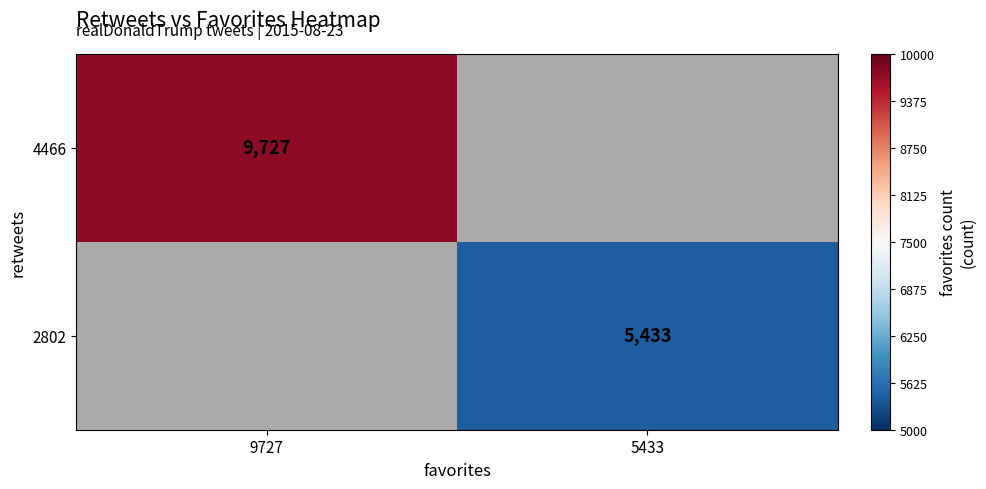

Is it true that 2802 equals 1349 at 5433?

False